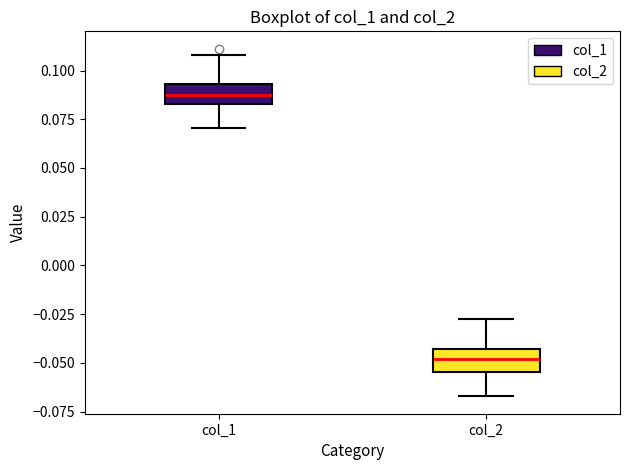

Reading left to right, read every box against the y-axis: the position of its median line, the range the box covers, and the ends of its whiskers. The values are not printed on the chart, so give them approximately, as read against the axis.

col_1: median 0.090, box 0.085 to 0.095, whiskers 0.070 to 0.110
col_2: median -0.050, box -0.055 to -0.045, whiskers -0.065 to -0.025